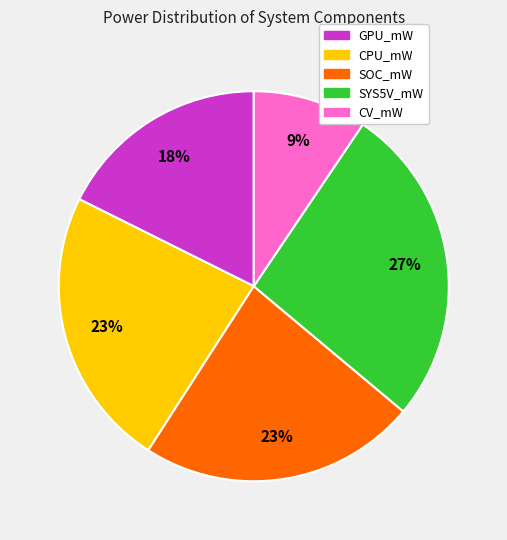

Which category has the smallest portion of the pie?

CV_mW